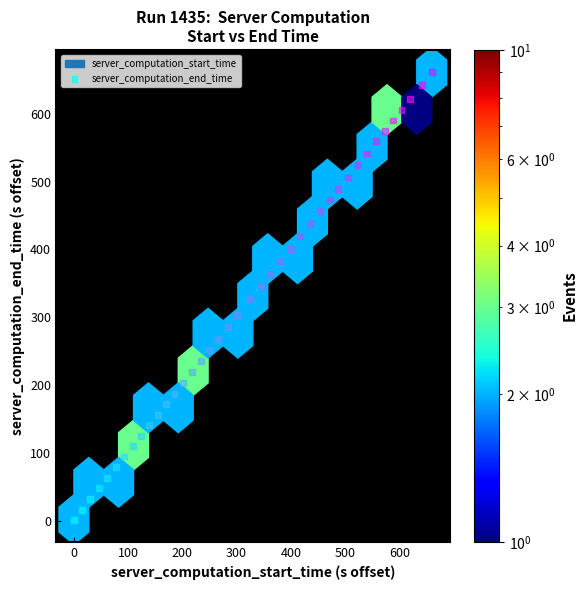

What is the range of Y values (max minus min)?

659.9